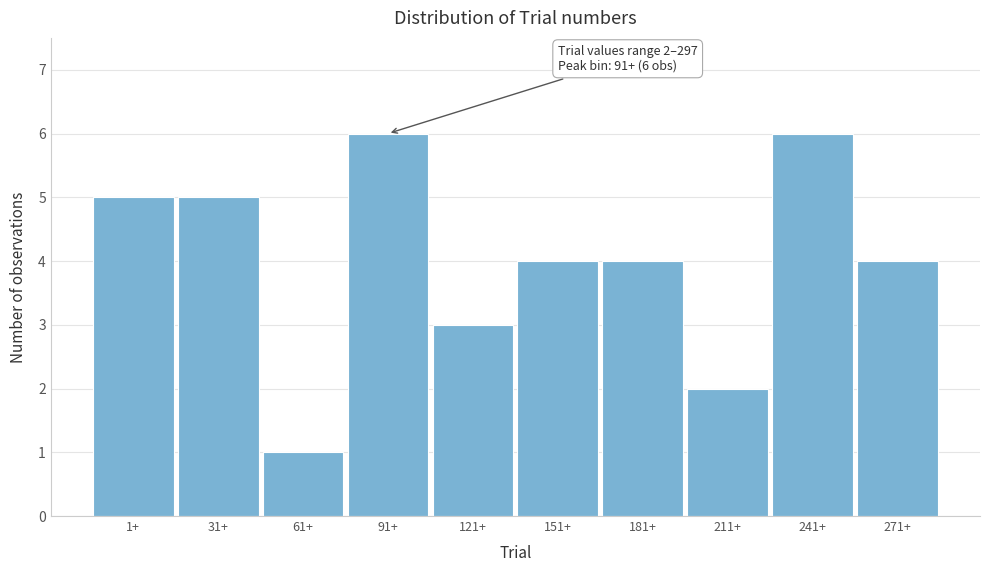

Reading right to left, extract all data points from this chart.

271+=4	241+=6	211+=2	181+=4	151+=4	121+=3	91+=6	61+=1	31+=5	1+=5